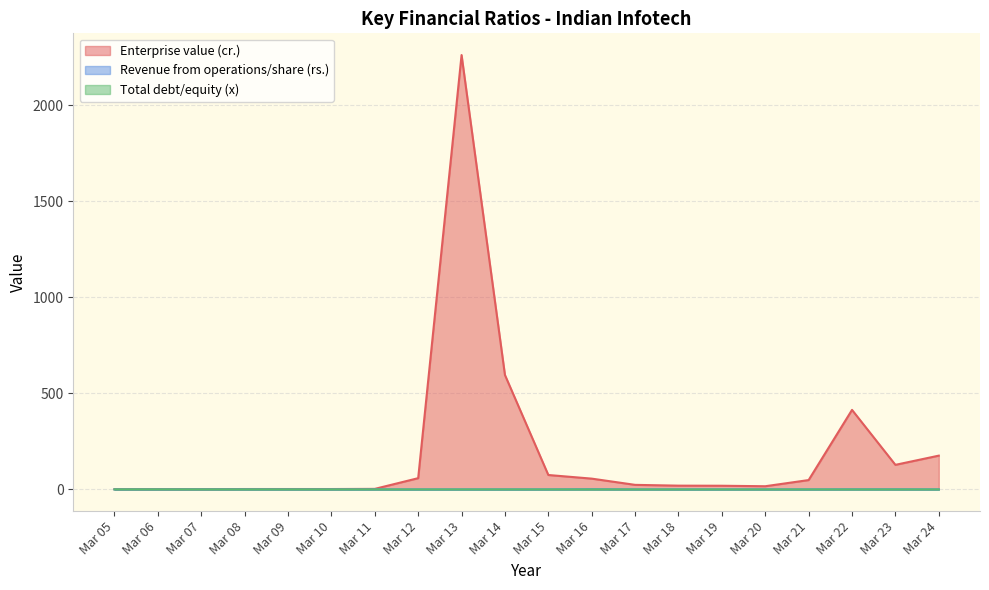

What is the difference between the maximum and minimum values in the Enterprise value (cr.) series?

2261.0